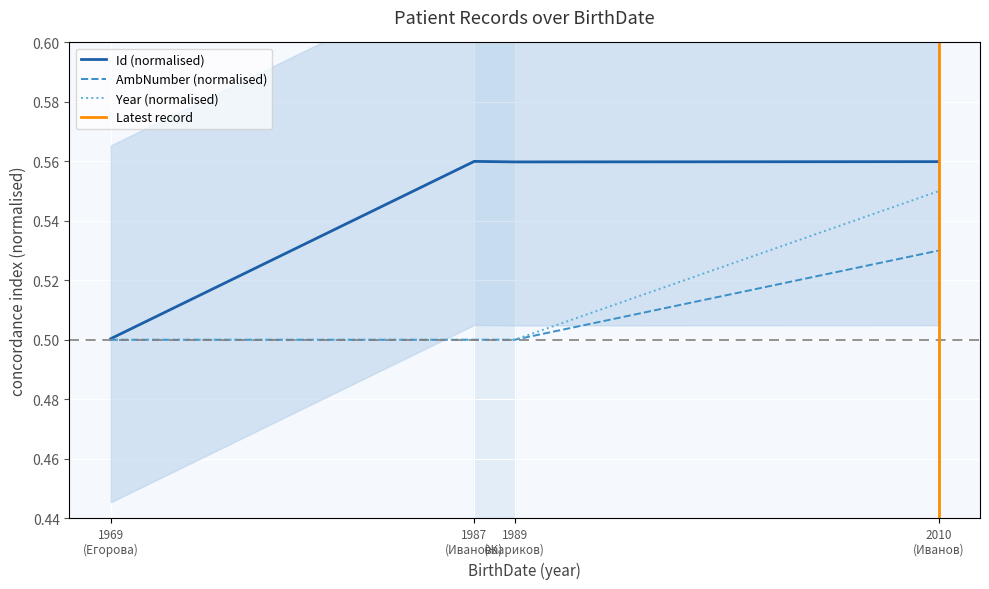

What is the maximum value shown in the chart?

0.6